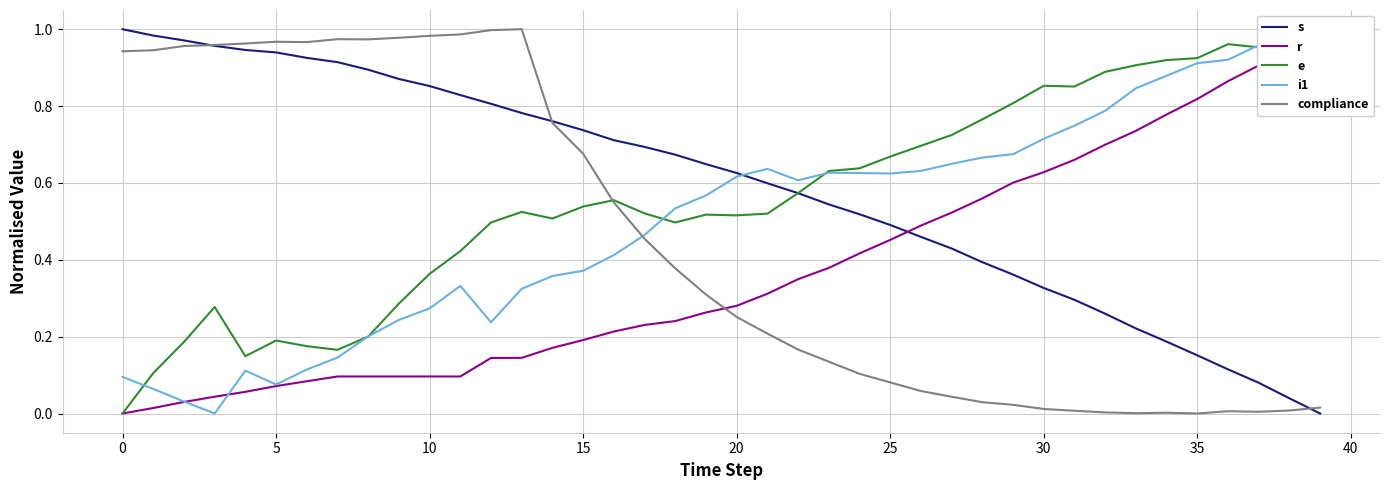

Between which two adjacent categories do s and i1 first intersect?

20 and 21